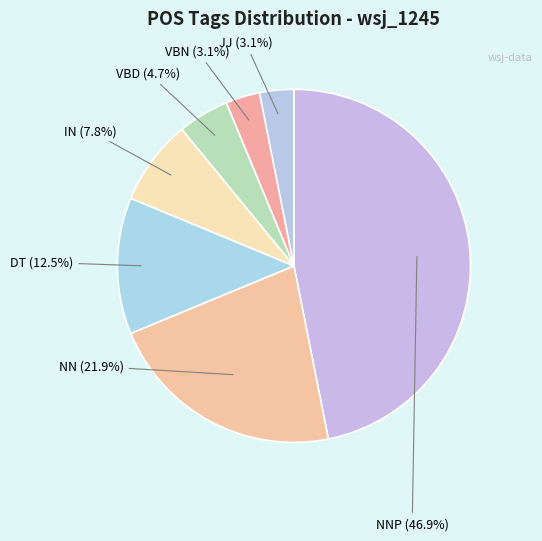

How much of the chart is everything except DT (12.5%)?

87.5%